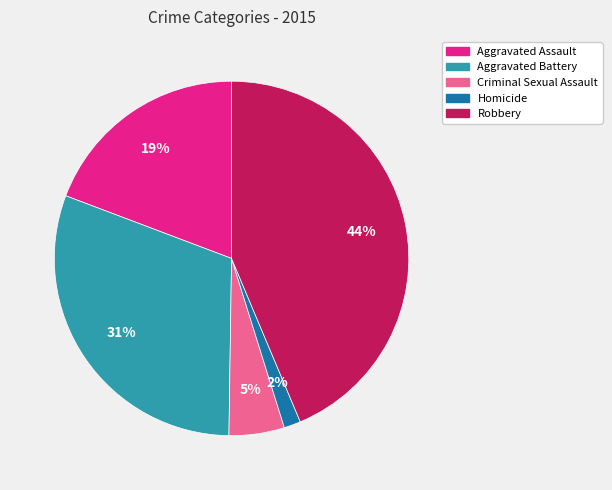

Which category has the biggest portion of the pie?

Robbery